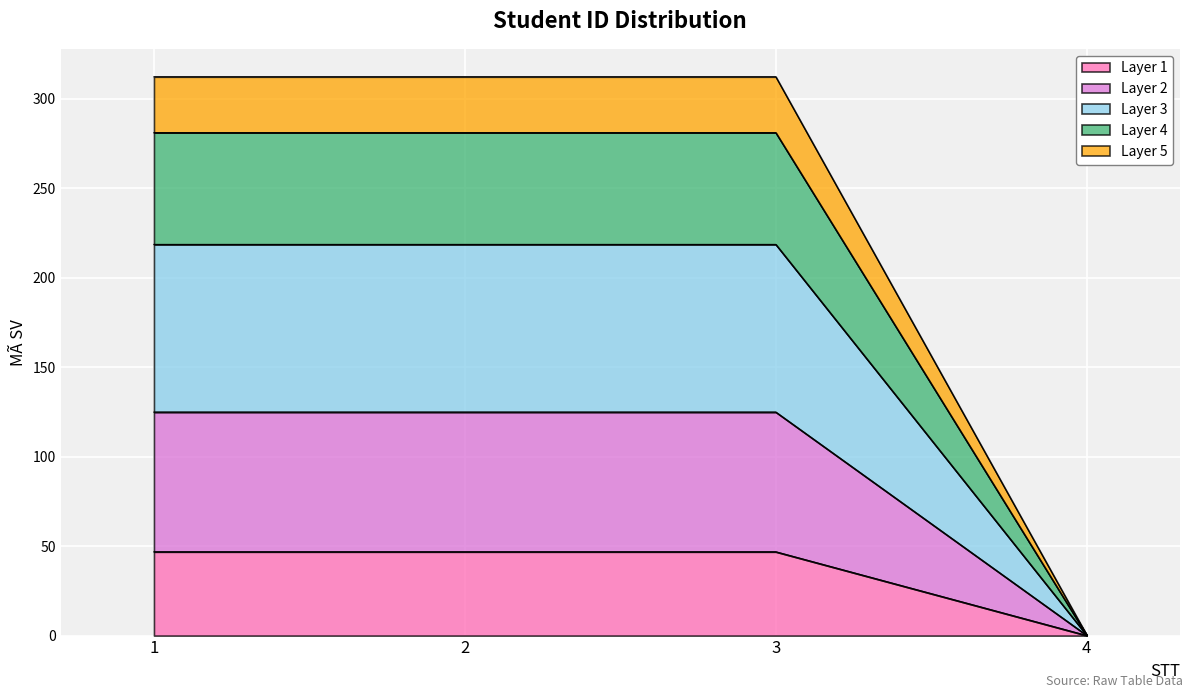

Which has a higher value, 1 or 2?

1